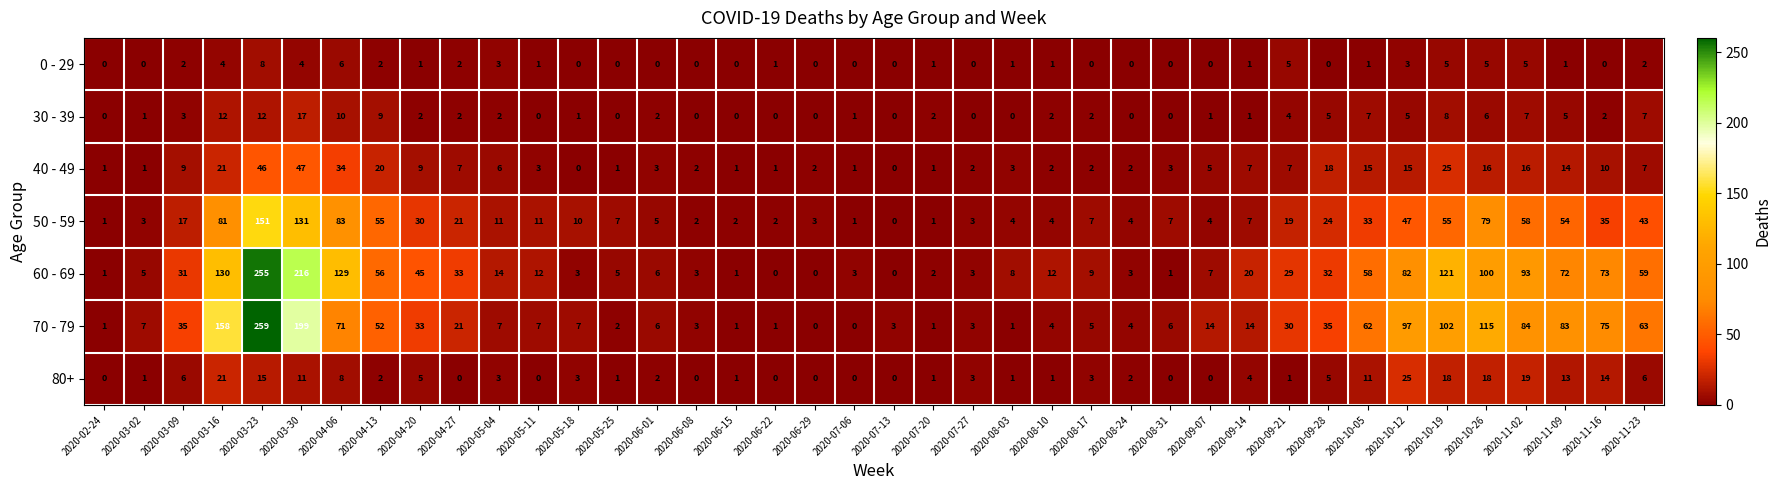

True or false: 80+ has a value of 0 at 2020-06-08.

True